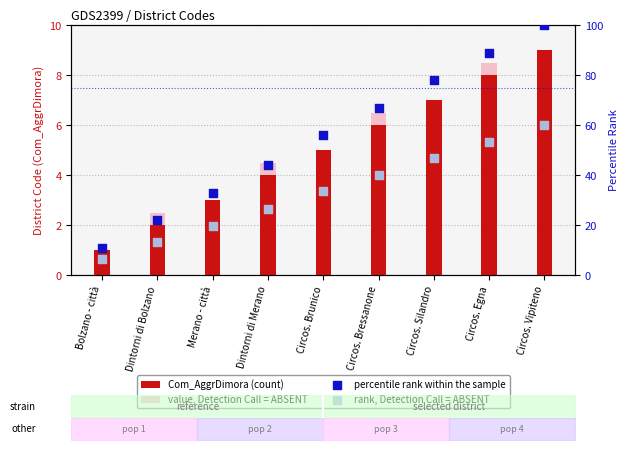

At how many categories does at least one series exceed 59?

4